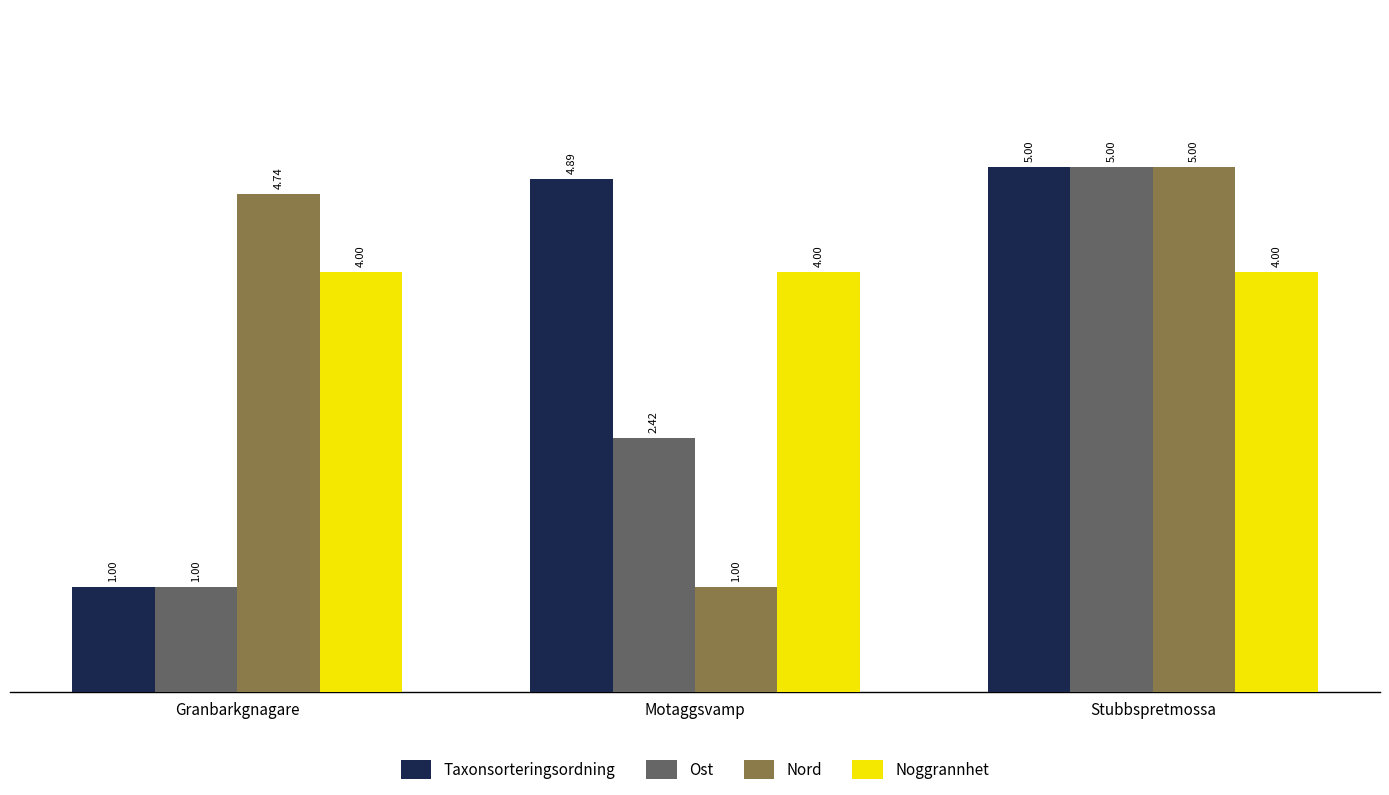

What is the difference between the Ost values at Stubbspretmossa and Motaggsvamp?

2.6